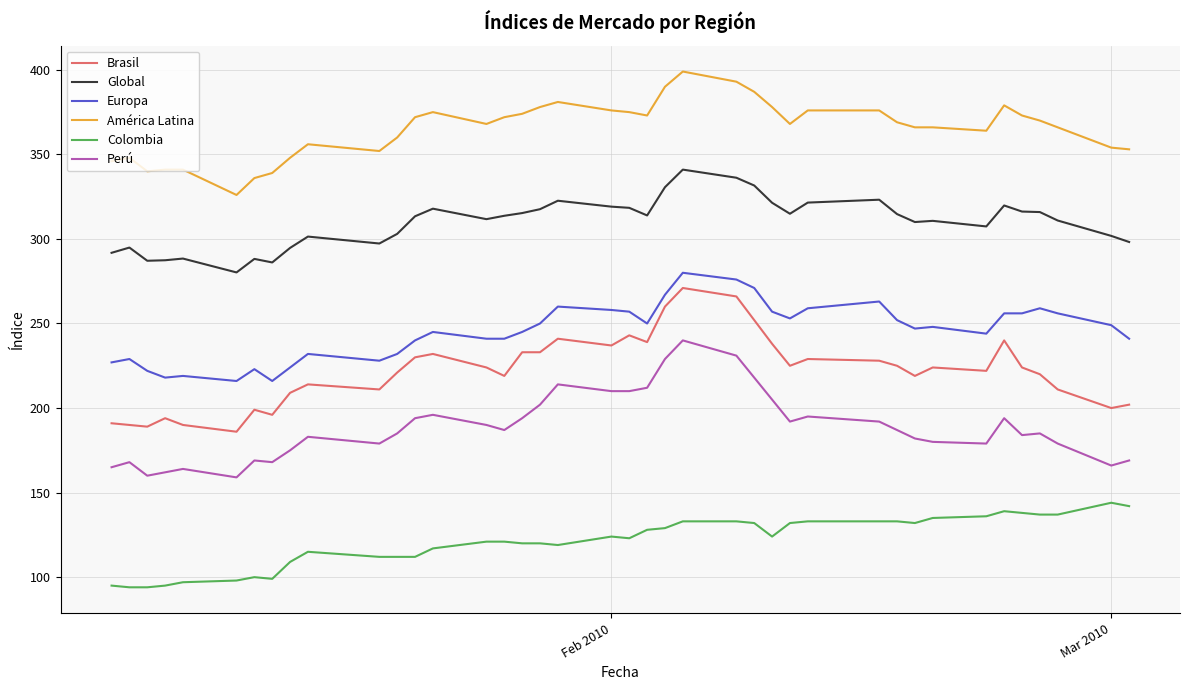

Which series has the largest total across all categories?

América Latina